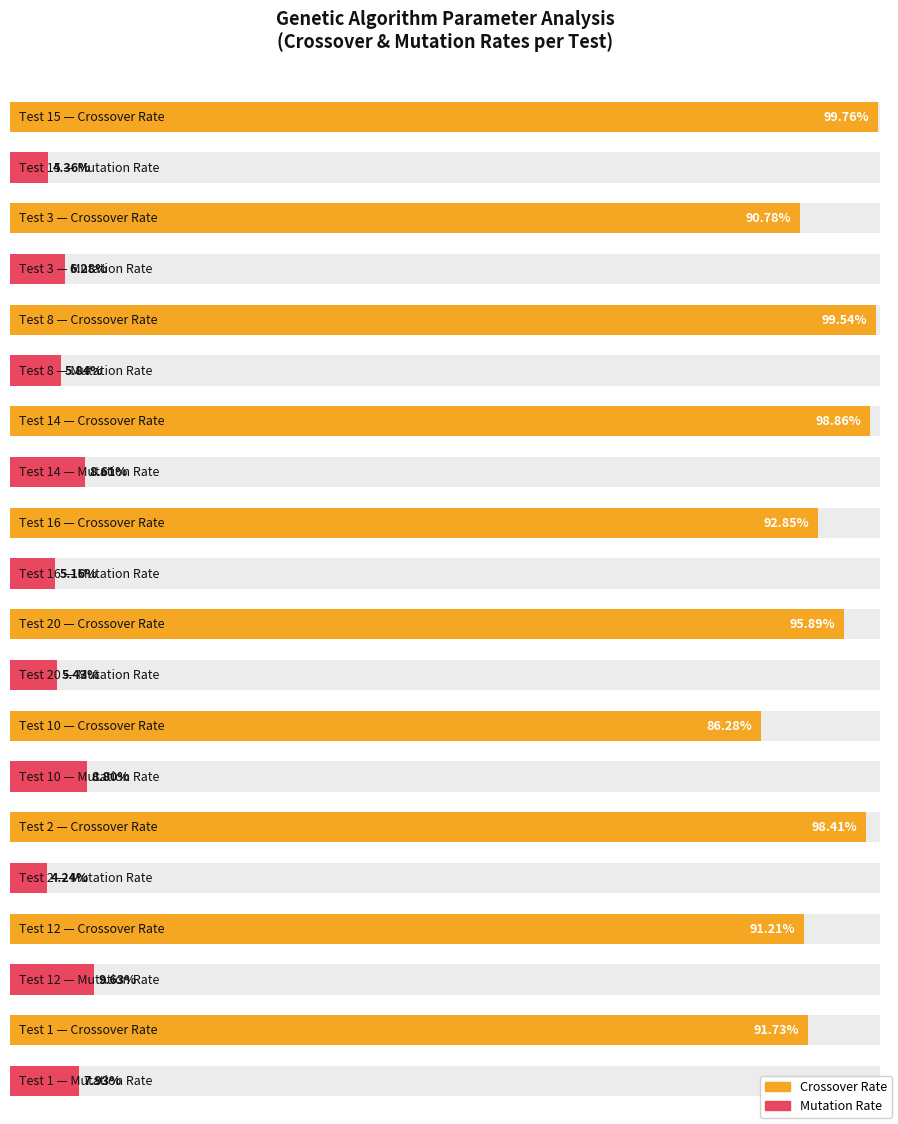

What position from the left is 20?

6